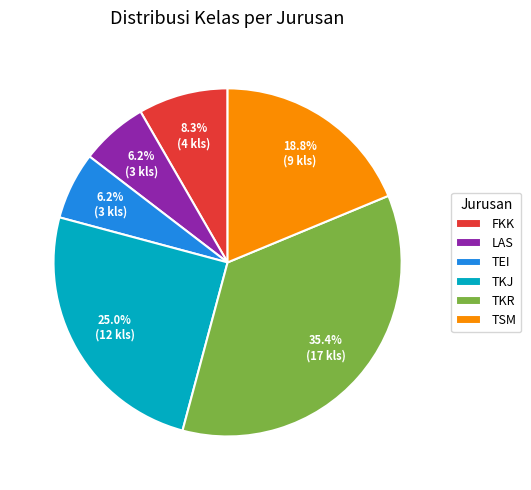

To the nearest percent, what is the combined percentage of TKJ and FKK?

33%